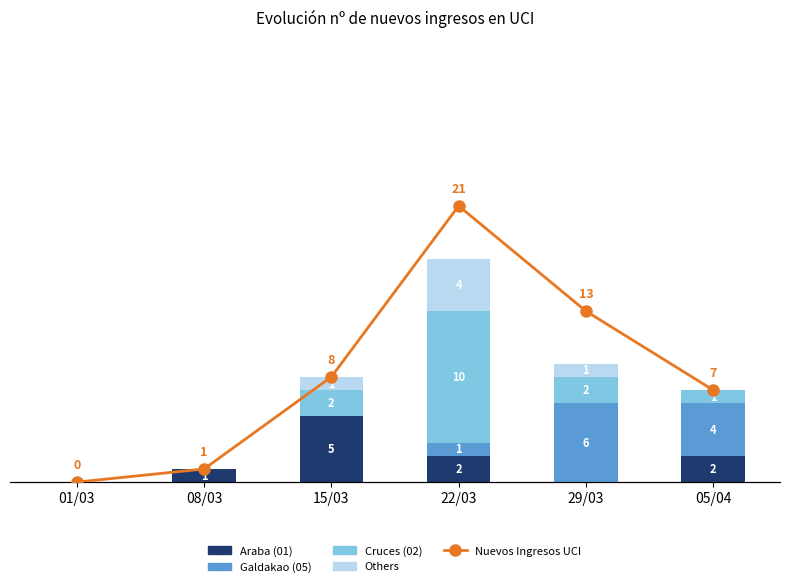

What is the maximum value shown in the chart?

21